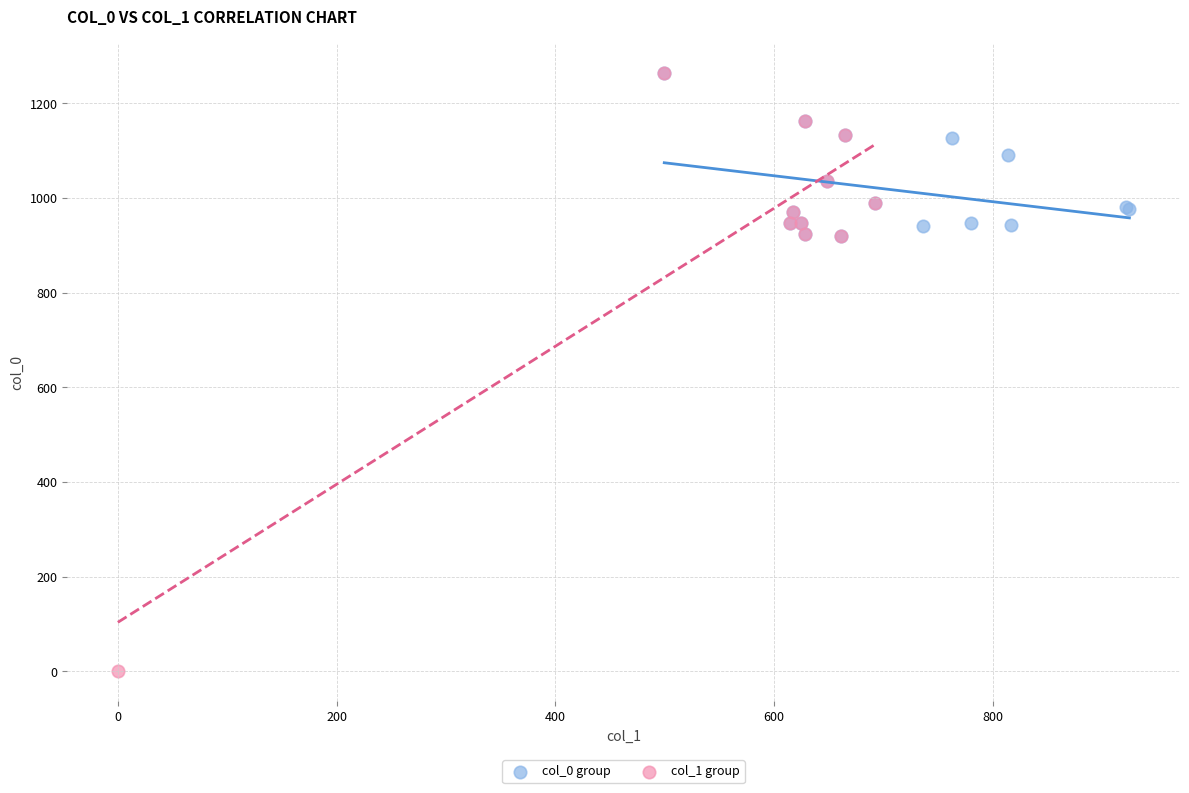

Which series has the largest Y range (max minus min)?

col_1 group